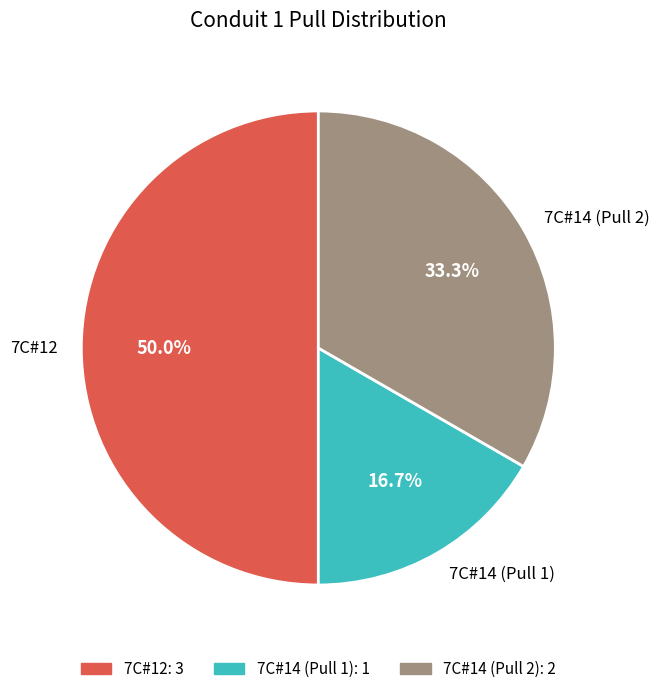

Which slice is the smallest?

7C#14 (Pull 1)